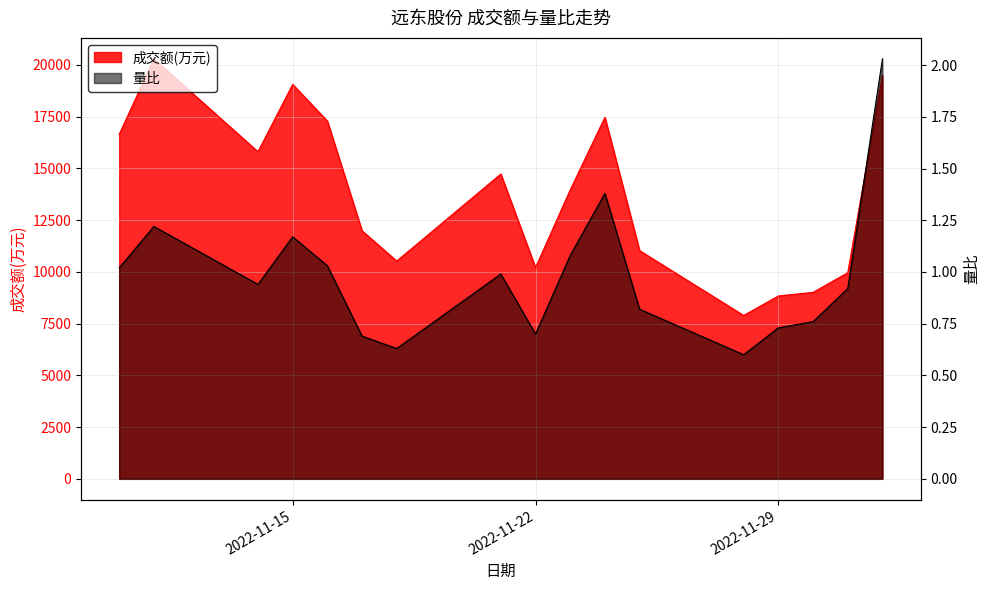

True or false: 成交额(万元) and 量比 intersect in this chart.

False